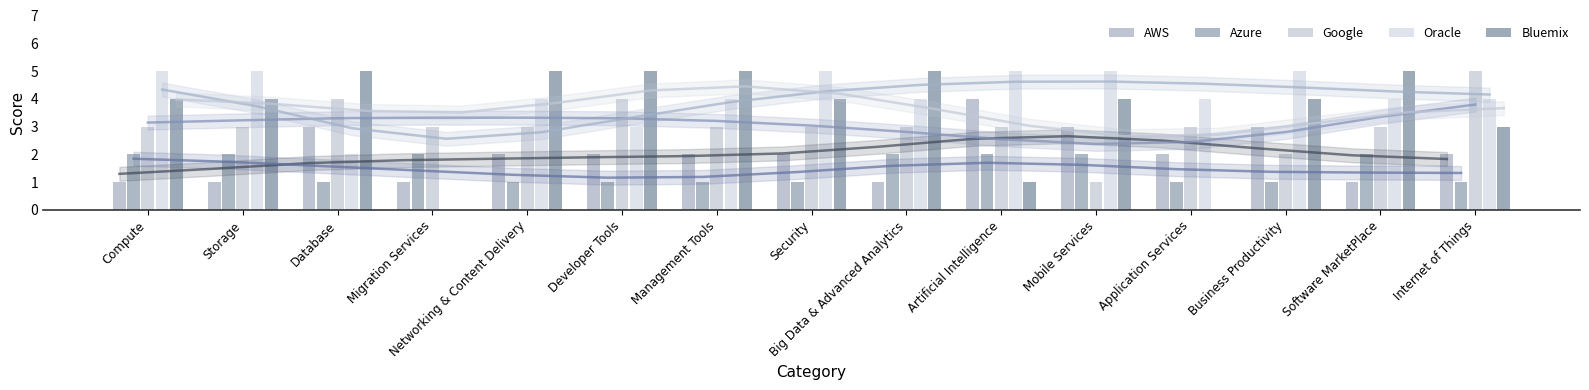

What is the approximate value of Google at Mobile Services?

1